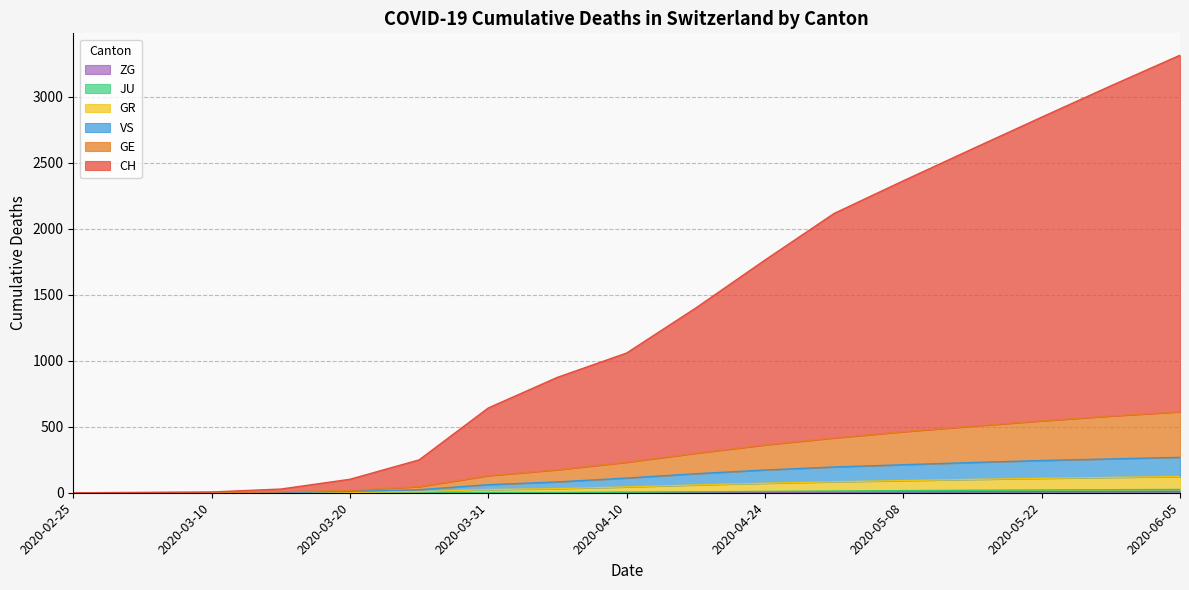

Does the chart have visible grid lines?

Yes